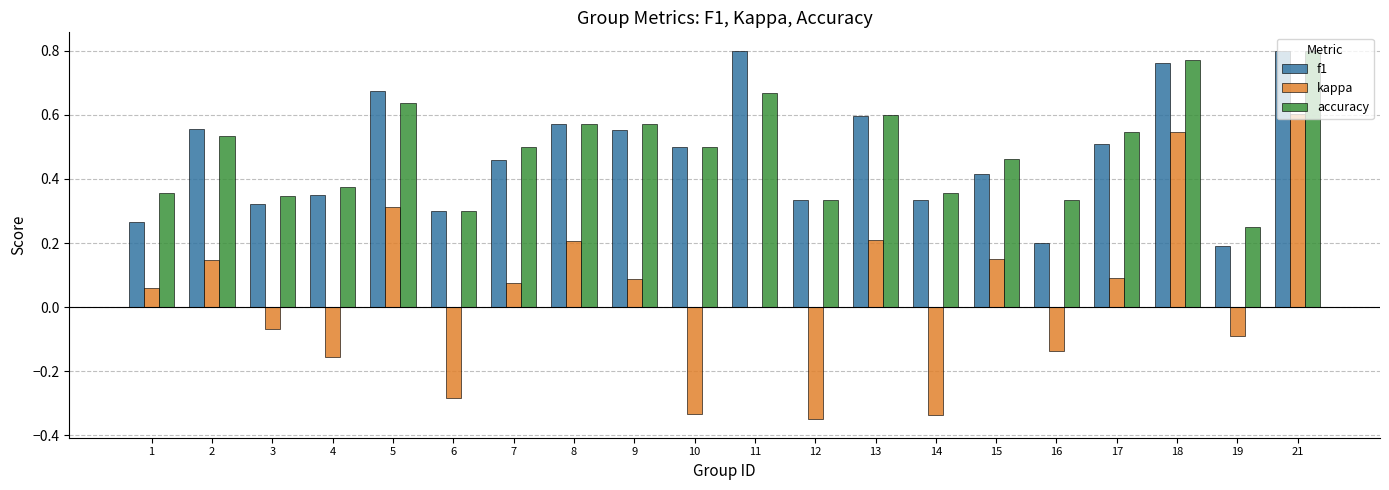

Is the value of accuracy at 11 greater than the value of f1 at 12?

Yes